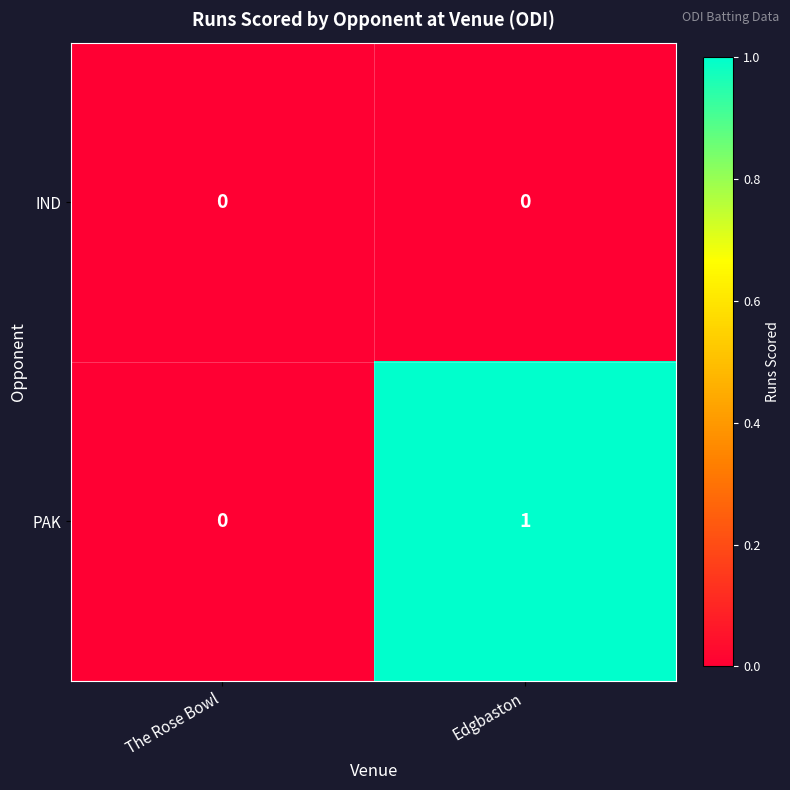

Reading left to right, transcribe all the data shown in this chart.

IND: 0	0
PAK: 0	1